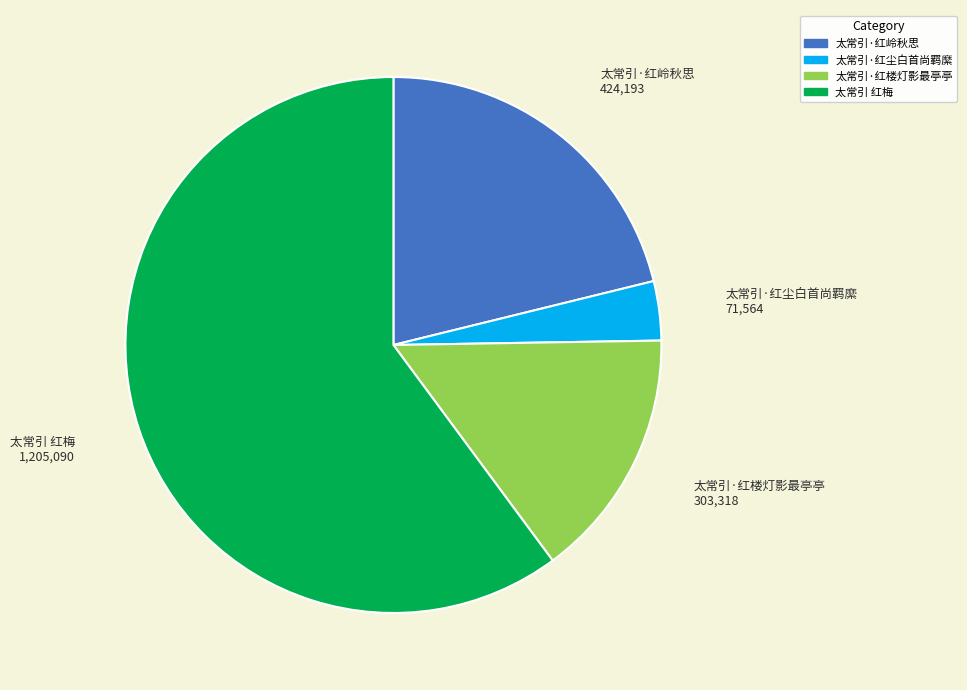

Do 太常引·红岭秋思 and 太常引·红楼灯影最亭亭 together represent more than half of the pie?

No